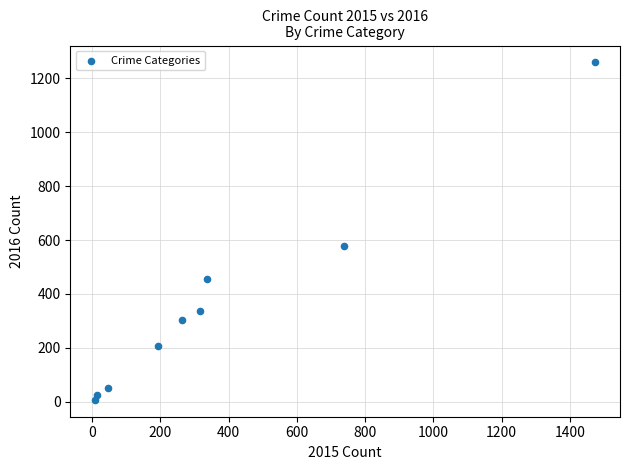

What is the range of Y values (max minus min)?

1252